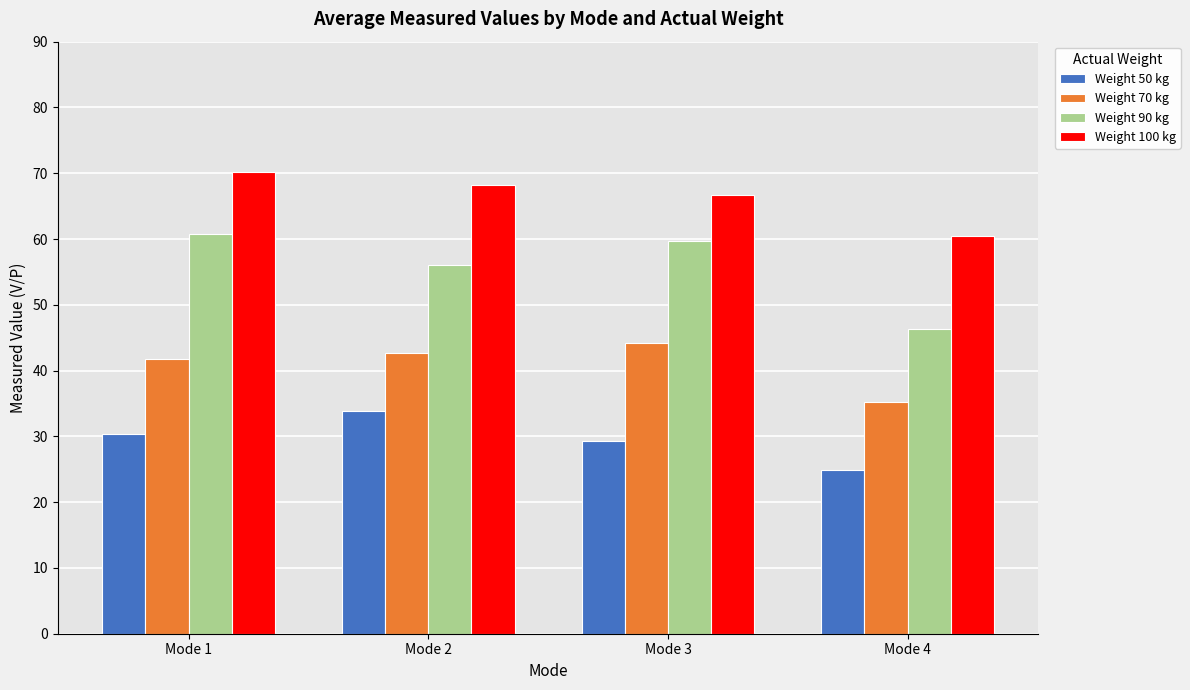

What are all the series names shown in the legend?

Weight 50 kg, Weight 70 kg, Weight 90 kg, Weight 100 kg